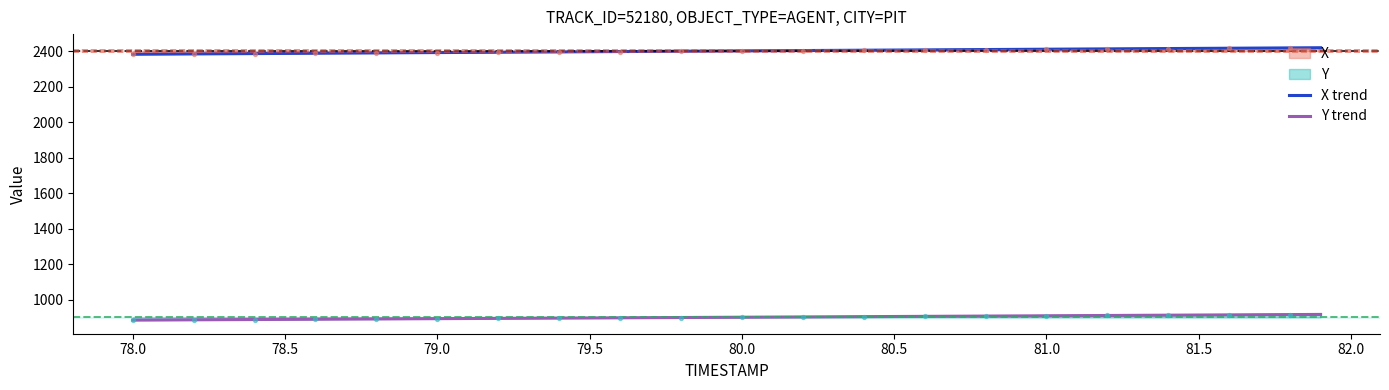

True or false: Y and X intersect in this chart.

False